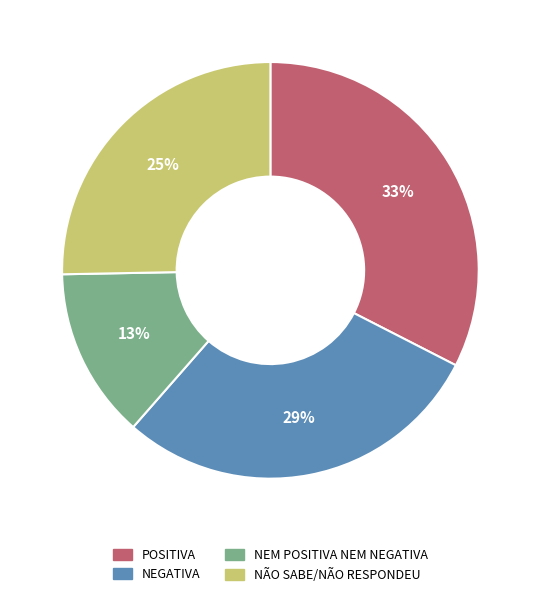

How many slices are in this pie chart?

4